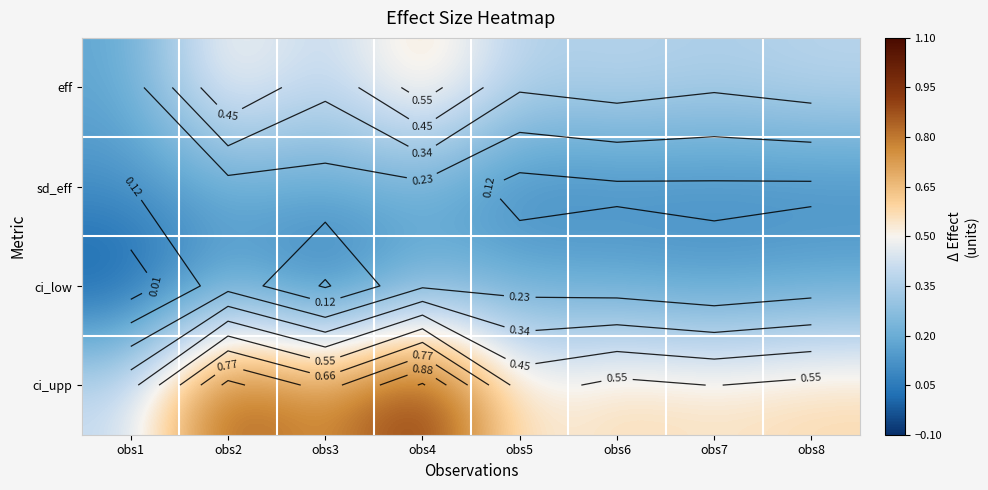

Between obs3 and obs5, which is larger?

obs3